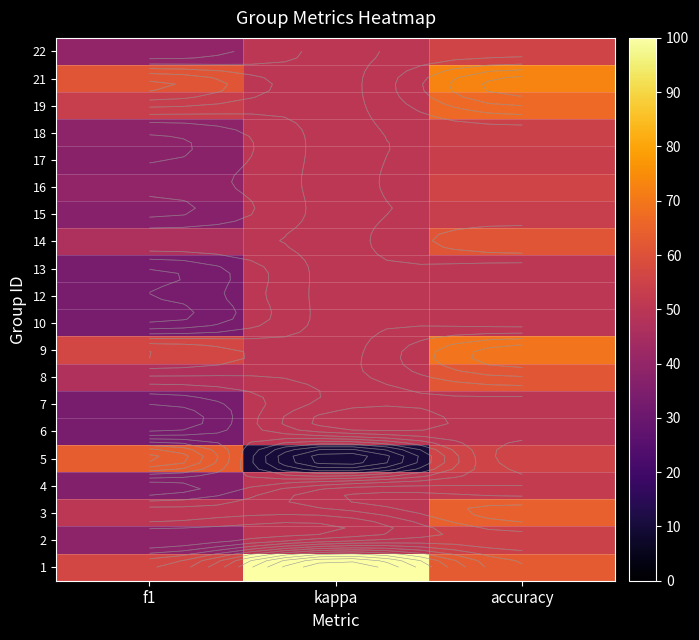

What is the total value across all series at accuracy?

1143.2